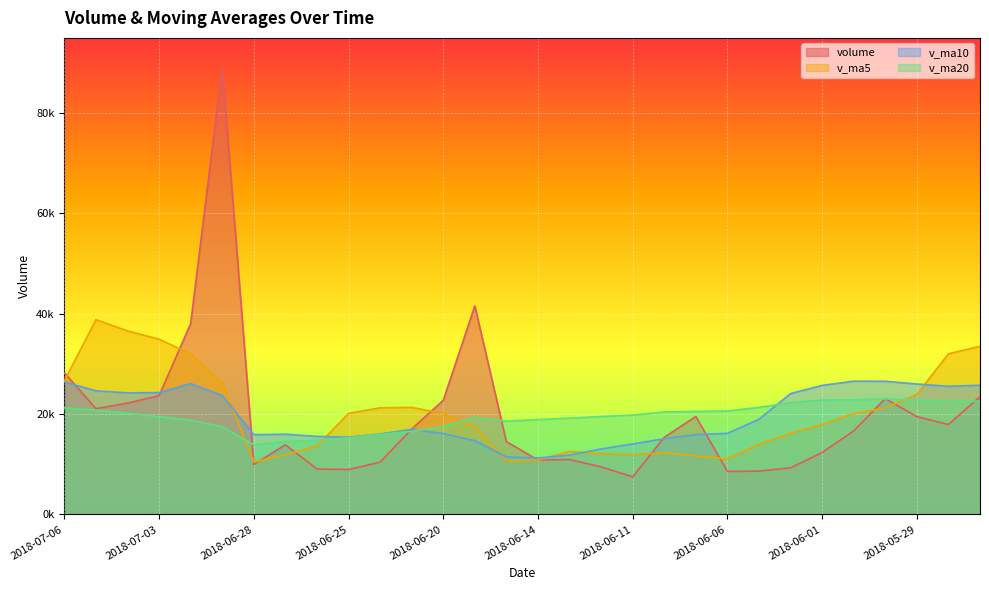

Where is the first local minimum for v_ma20?

2018-06-28